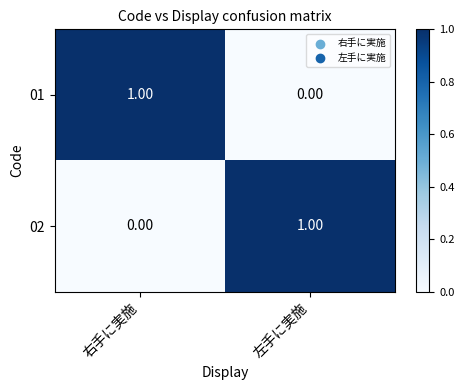

At how many categories does at least one series exceed 0?

2